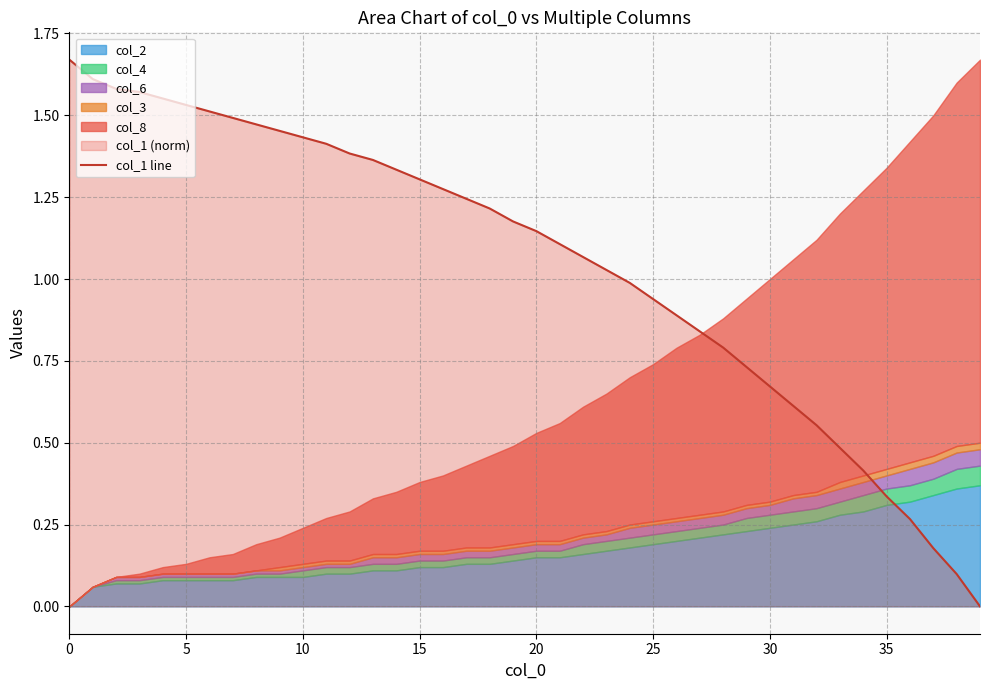

What is the change in value from 27 to 38?

-0.7